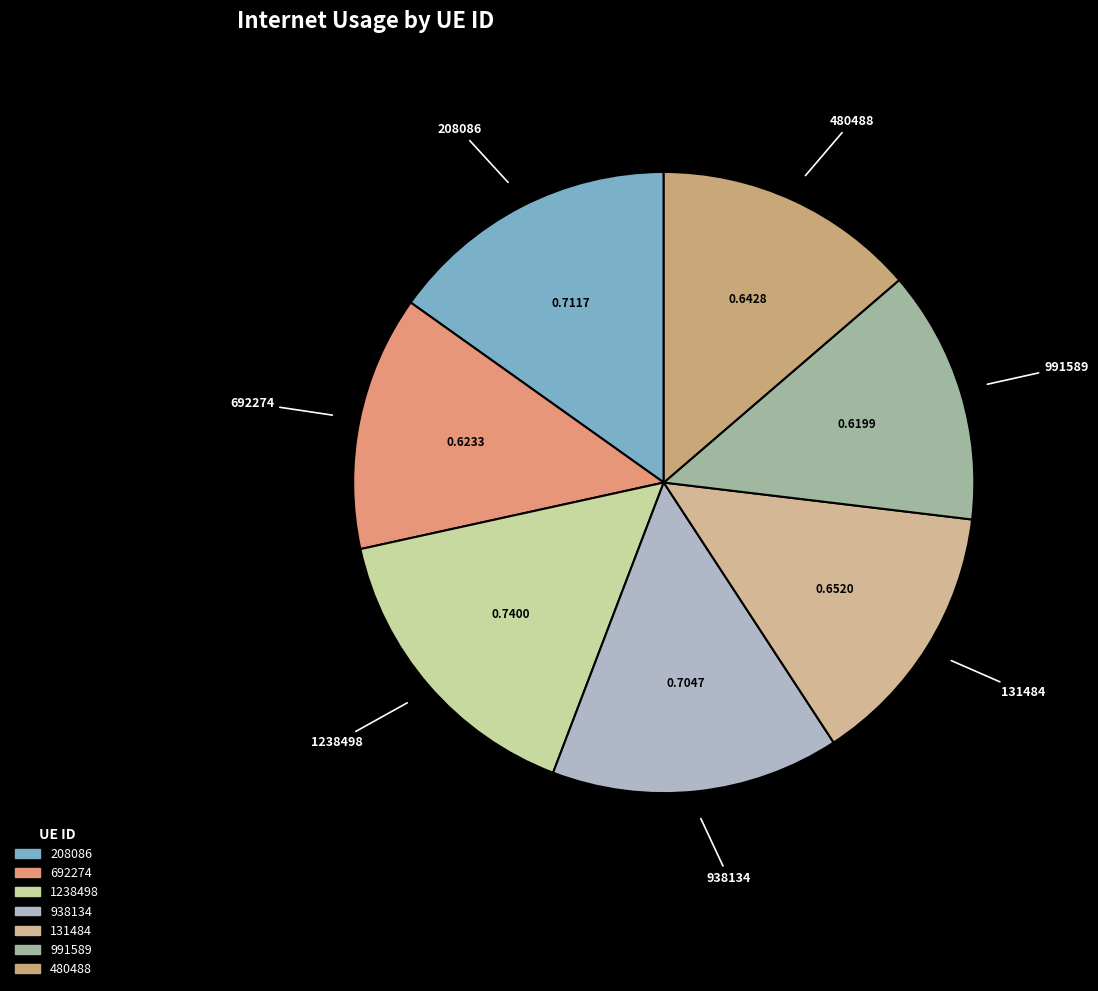

Count the number of slices in the pie.

7